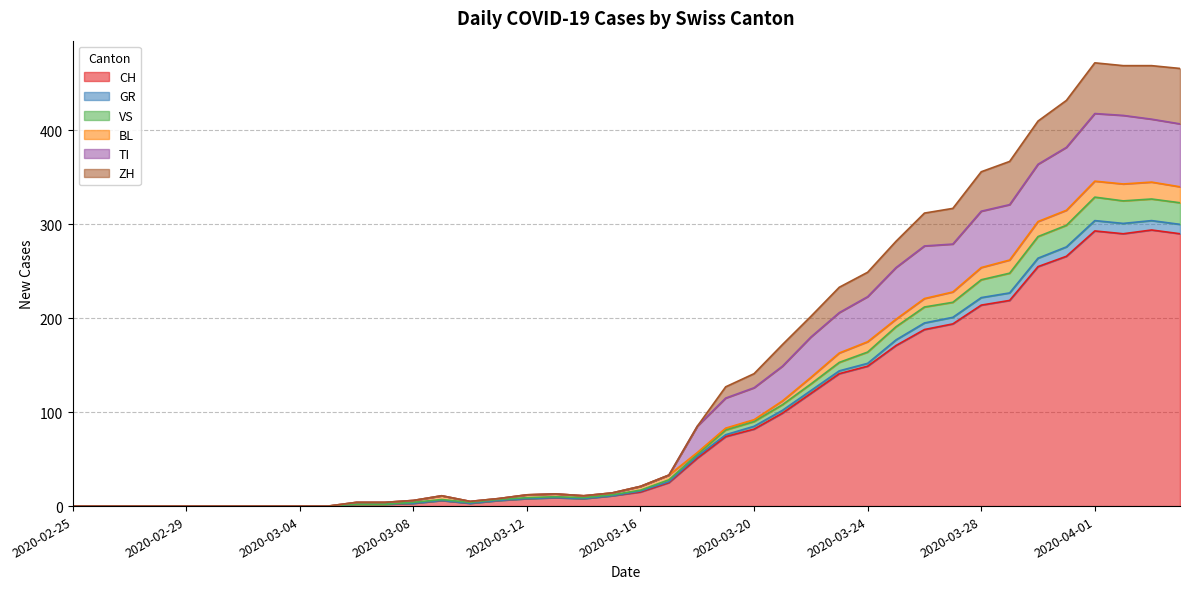

What are all the series names shown in the legend?

CH, GR, VS, BL, TI, ZH